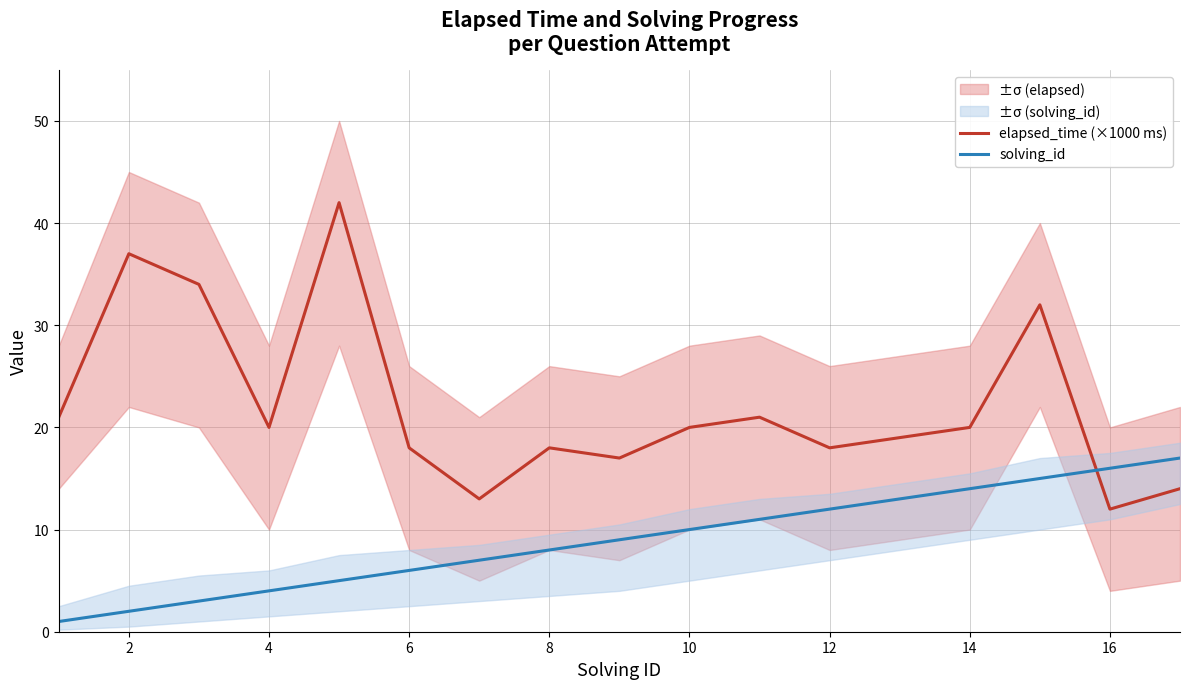

At how many categories does at least one series exceed 25?

4